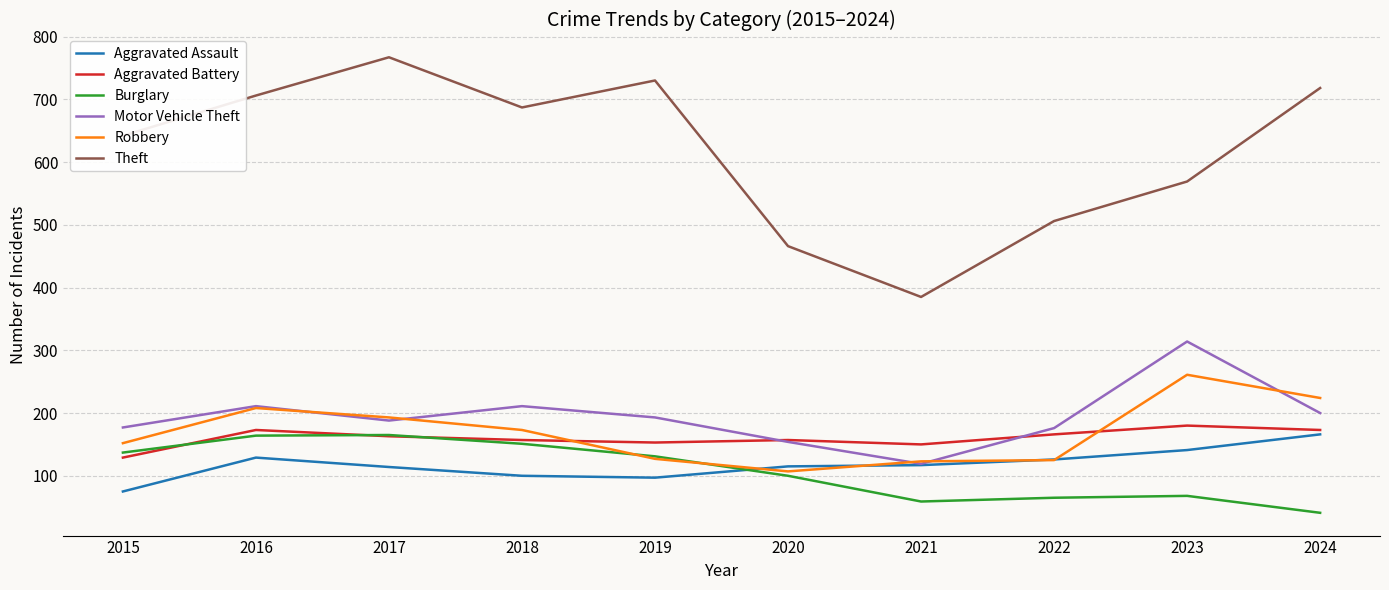

What are all the series names shown in the legend?

Aggravated Assault, Aggravated Battery, Burglary, Motor Vehicle Theft, Robbery, Theft